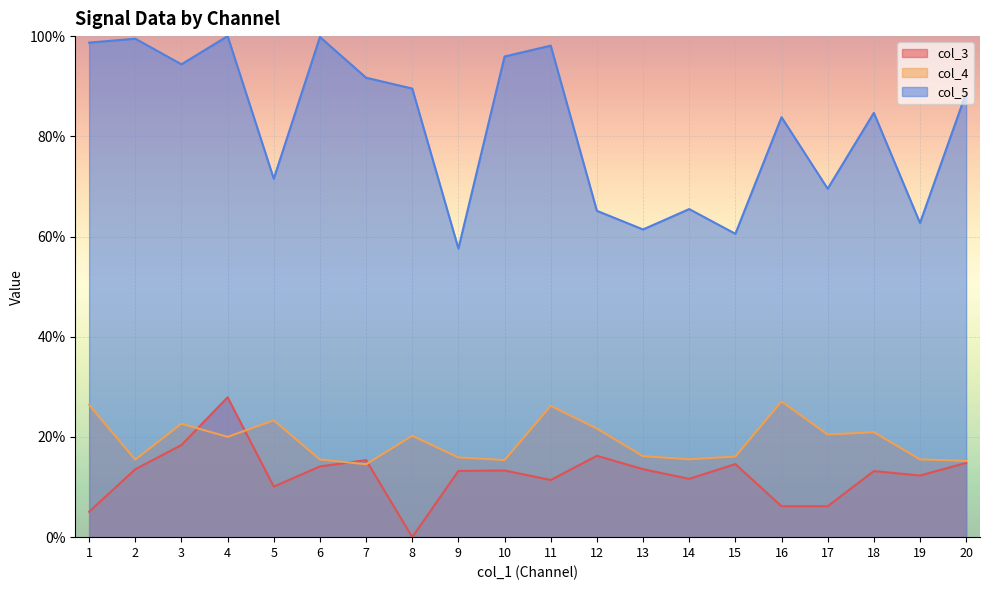

Rank the series by their maximum value, from highest to lowest.

col_5, col_3, col_4